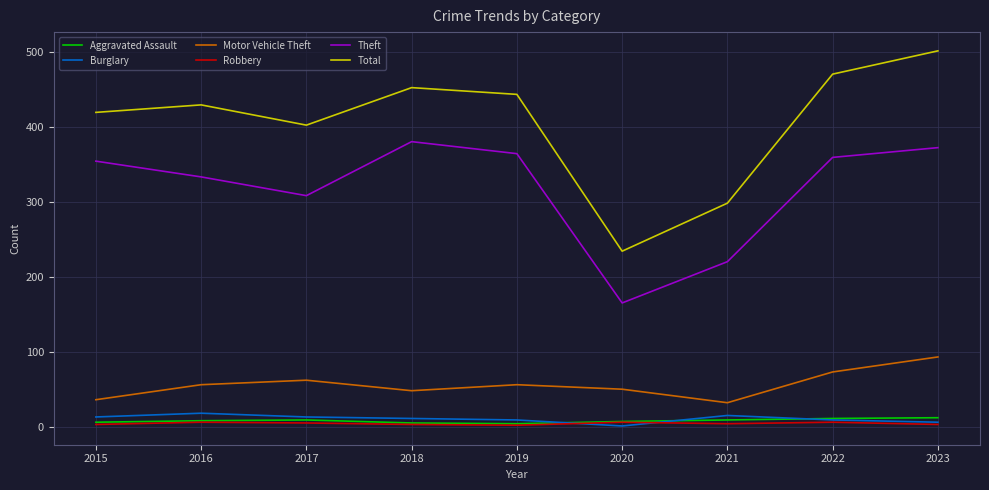

True or false: Motor Vehicle Theft and Burglary intersect in this chart.

False